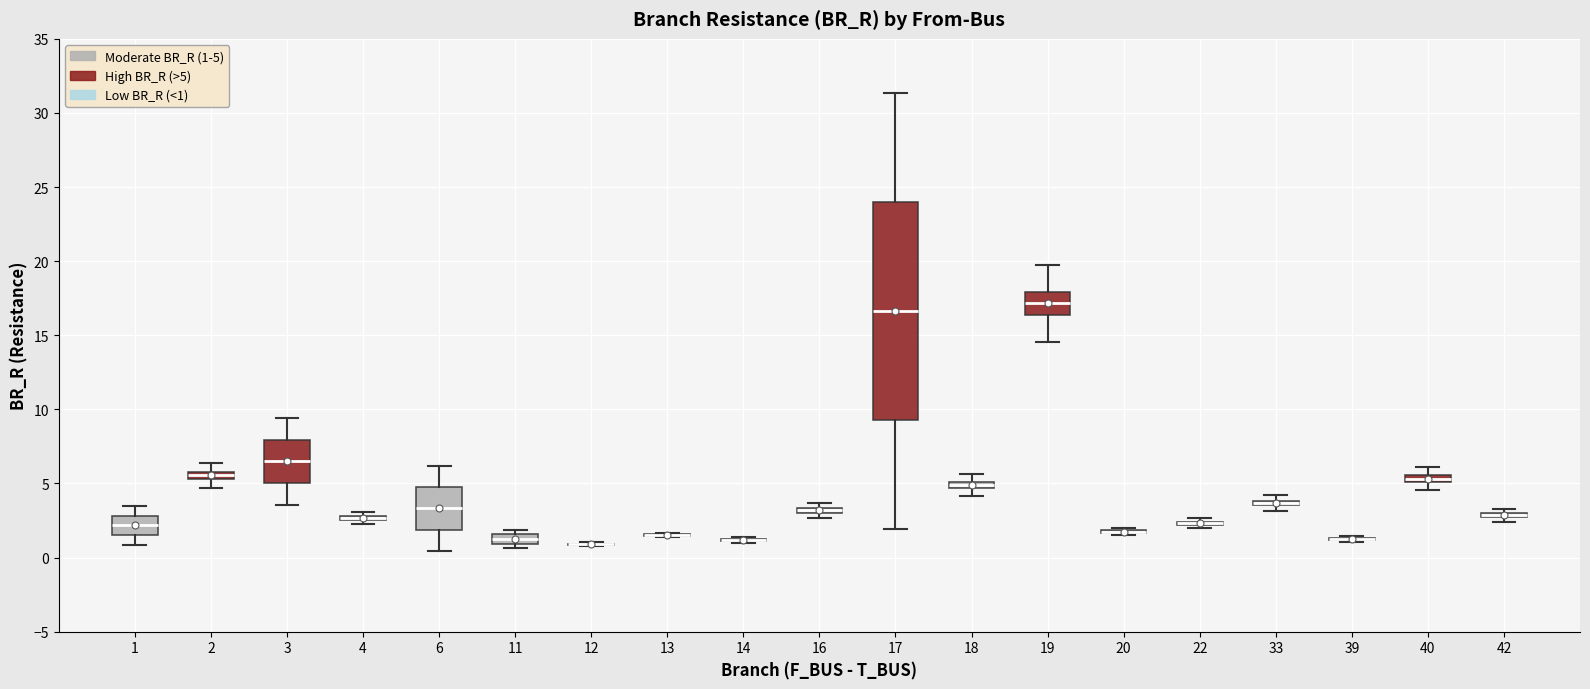

Which box is the tallest, from its lower edge to its upper edge?

17